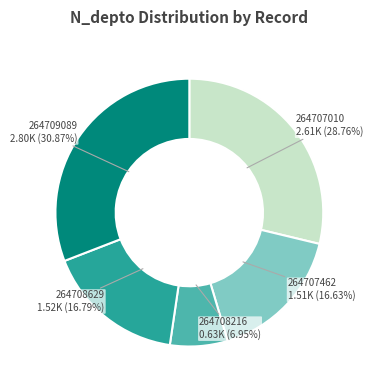

Which has a higher value, 264708216 or 264708629?

264708629